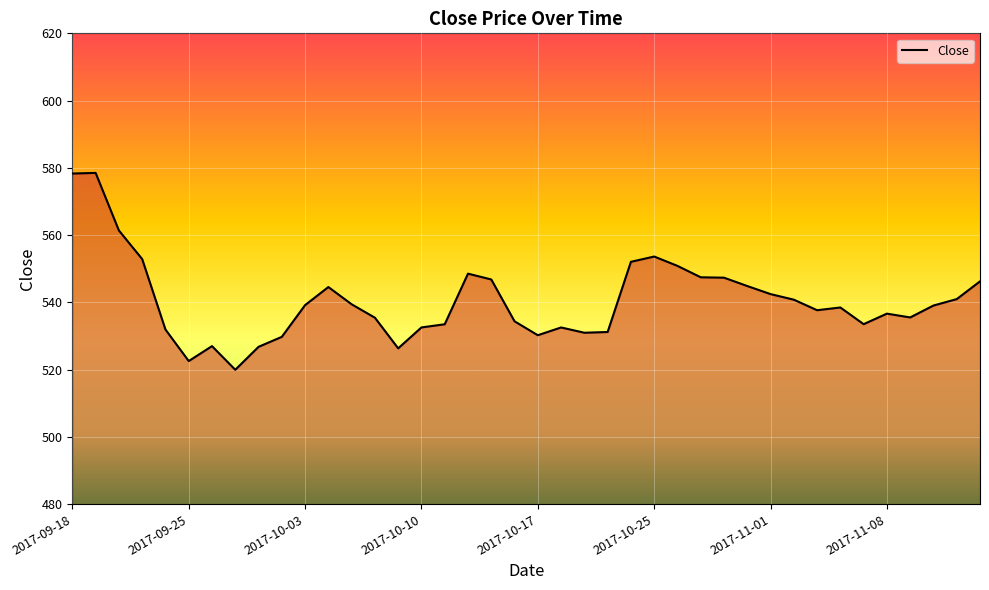

What is the smallest value displayed?

520.0